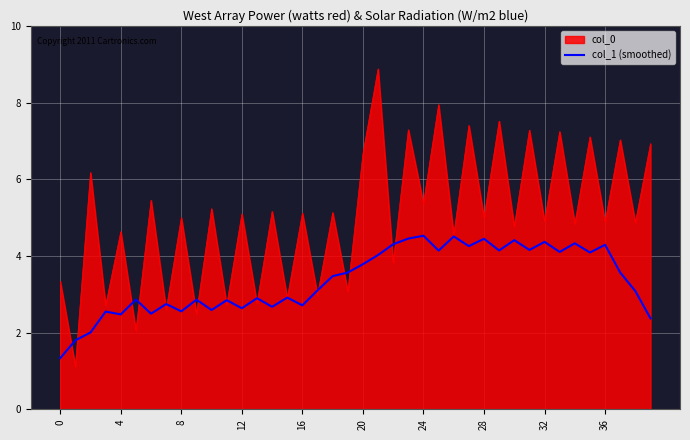

Which series has the largest total across all categories?

col_0